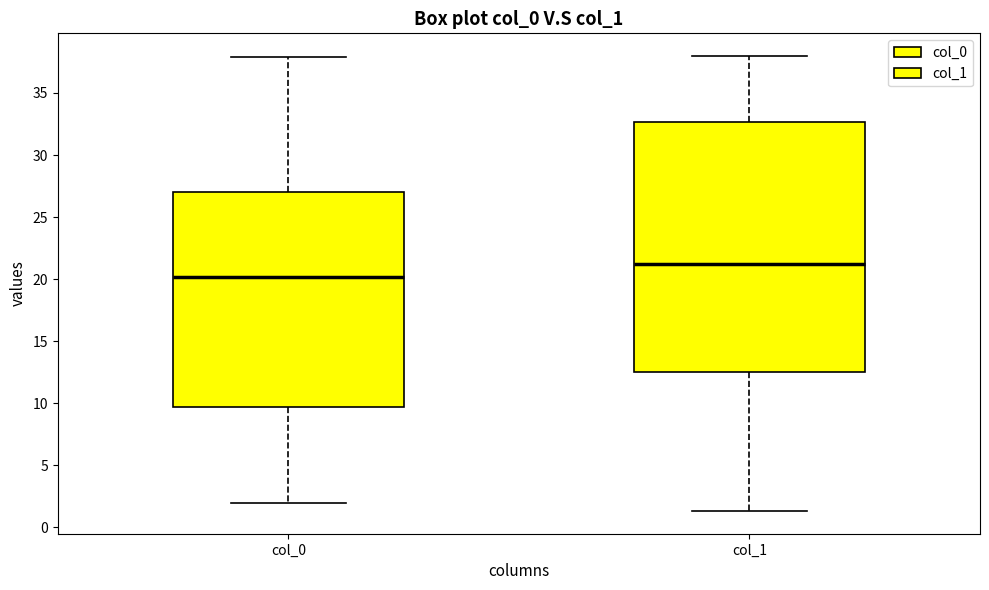

Comparing the boxes themselves (not the whiskers), which one is the tallest?

col_1